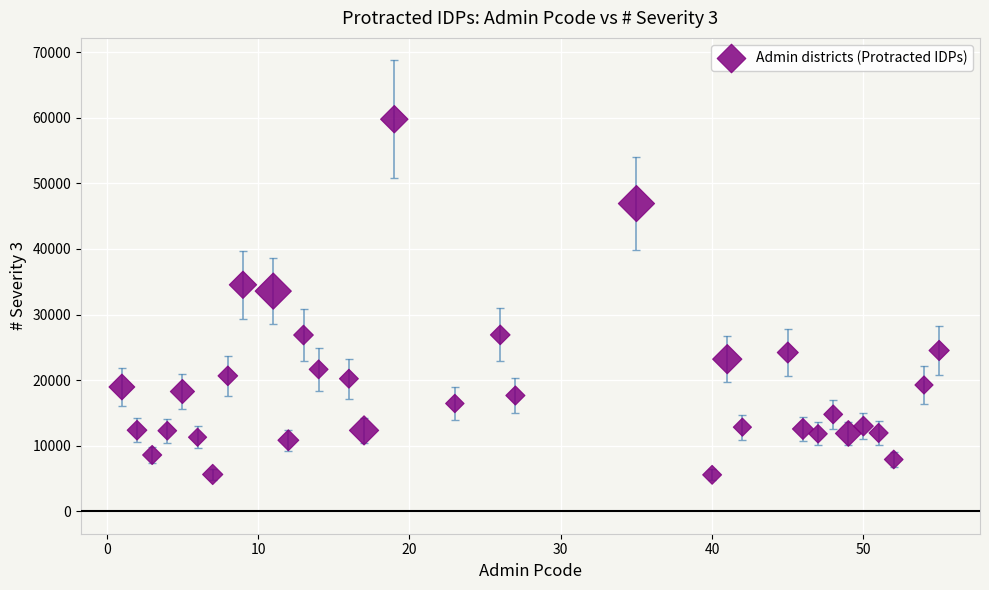

What Y value in the scatter plot is closest to 32668?

33570